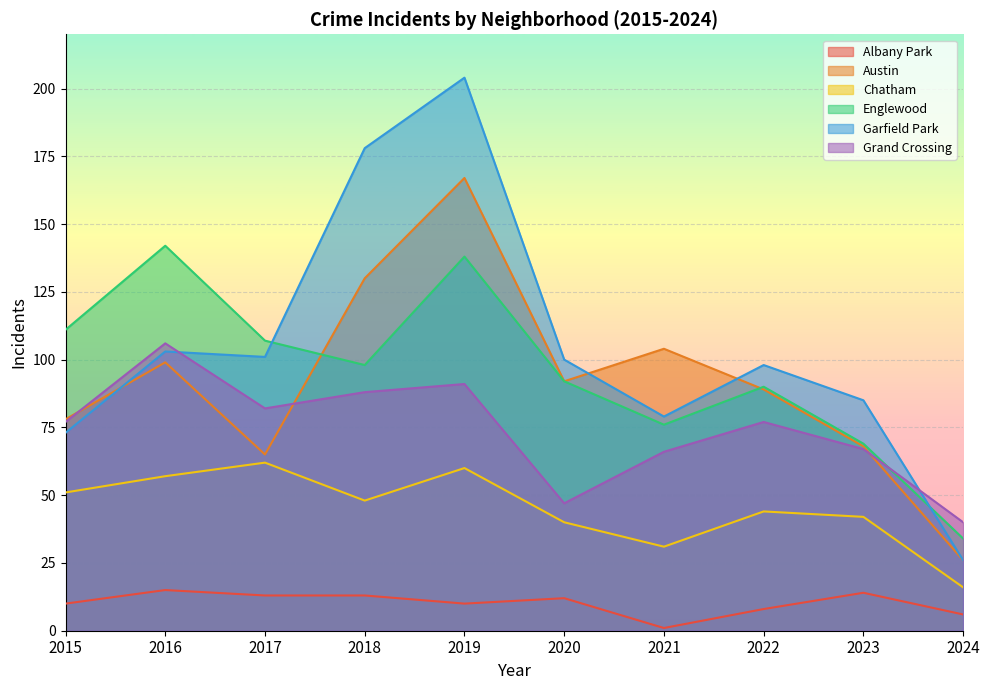

Between 2015 and 2019, which series saw the biggest shift?

Garfield Park